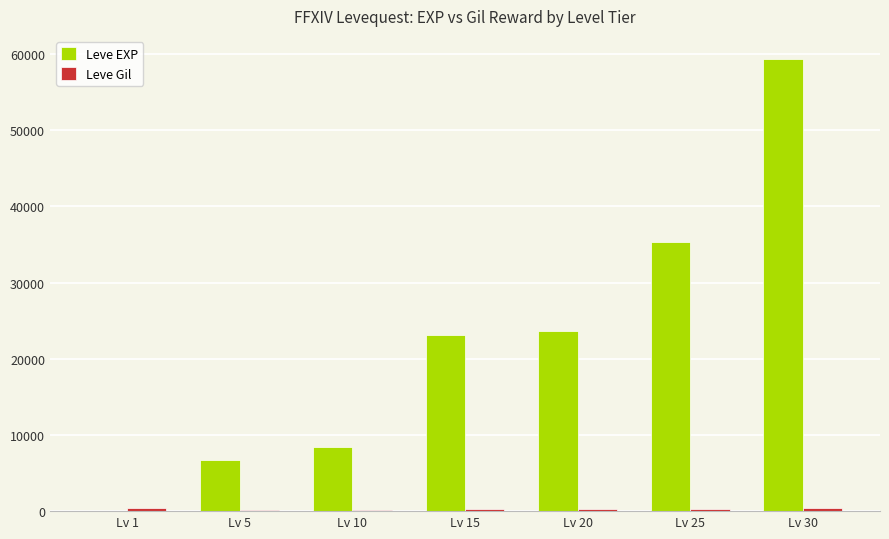

How many categories are shown in the chart?

7